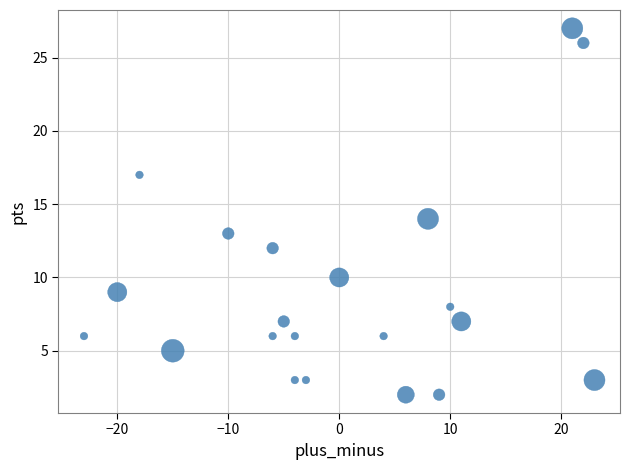

What is the range of Y values (max minus min)?

25